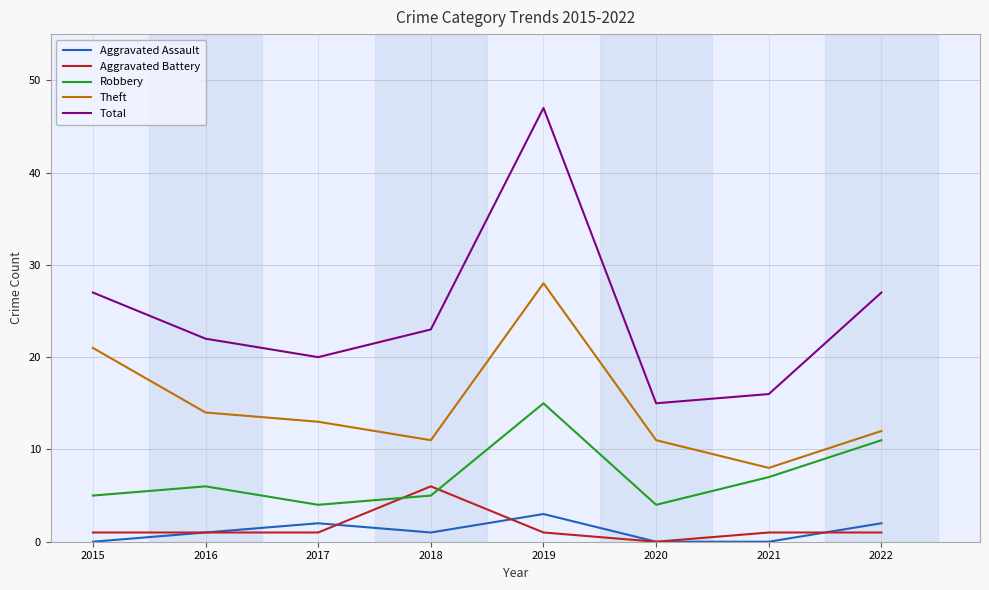

How many lines are shown in the chart?

5